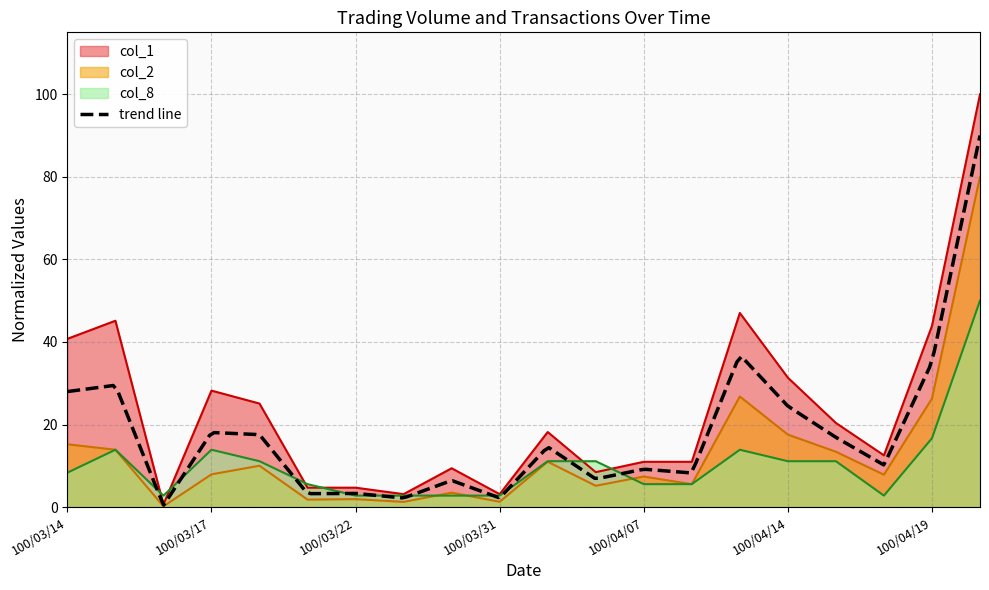

At which label is col_8 closest to 26?

100/04/19